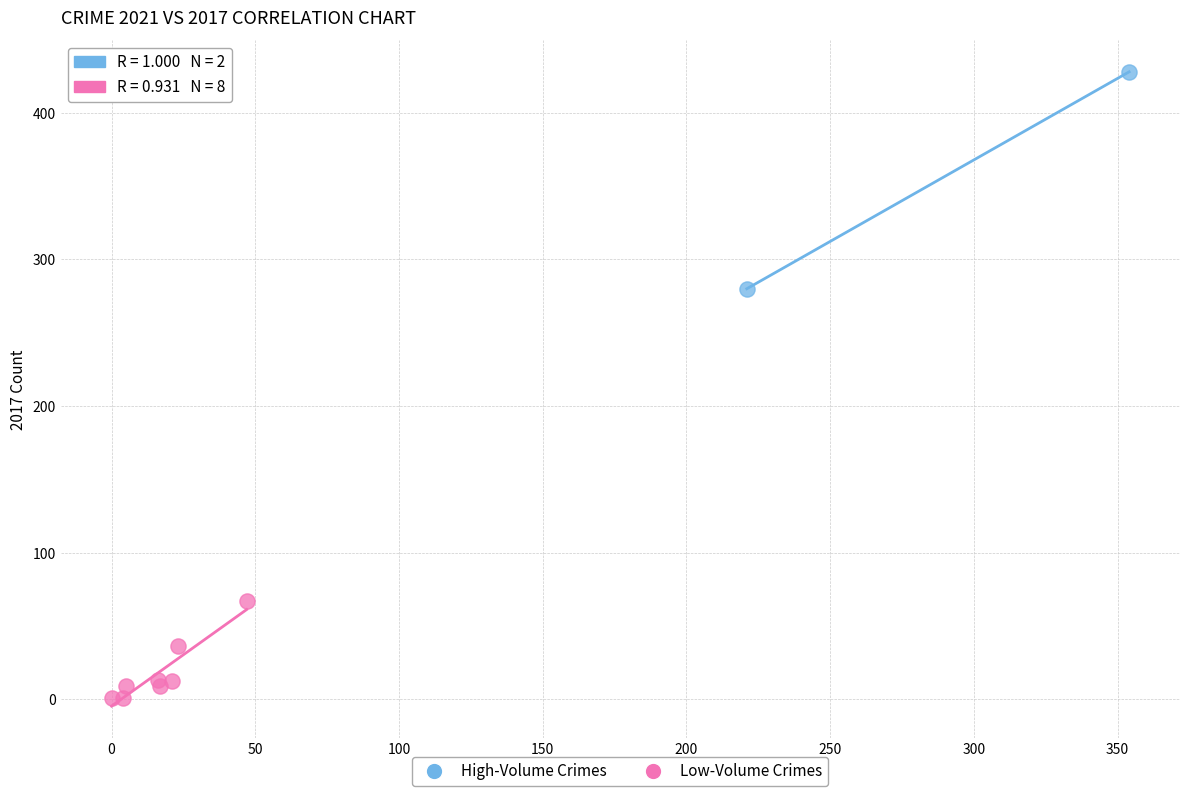

Which series has the largest Y range (max minus min)?

High-Volume Crimes